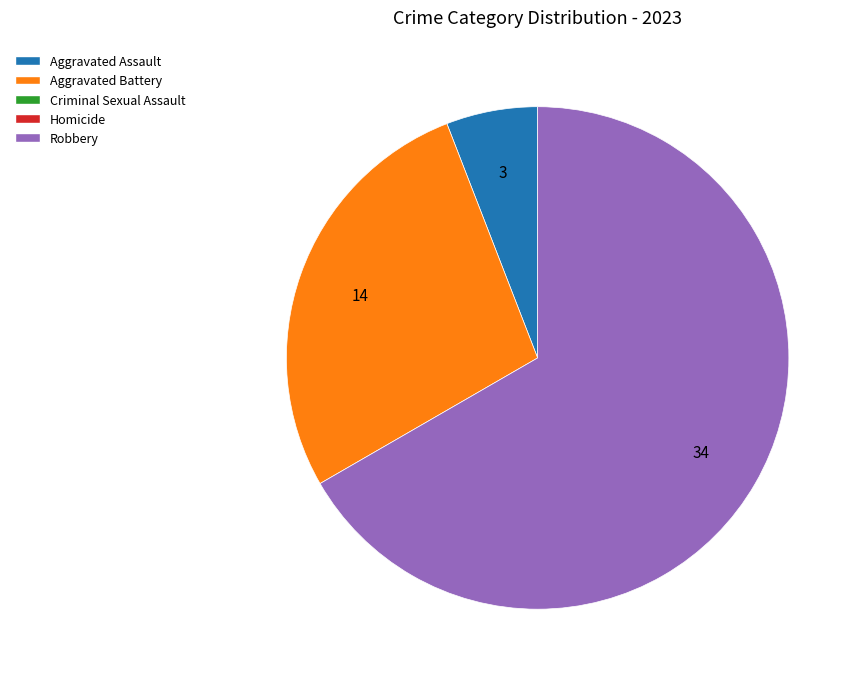

Does any single category account for the majority?

Yes